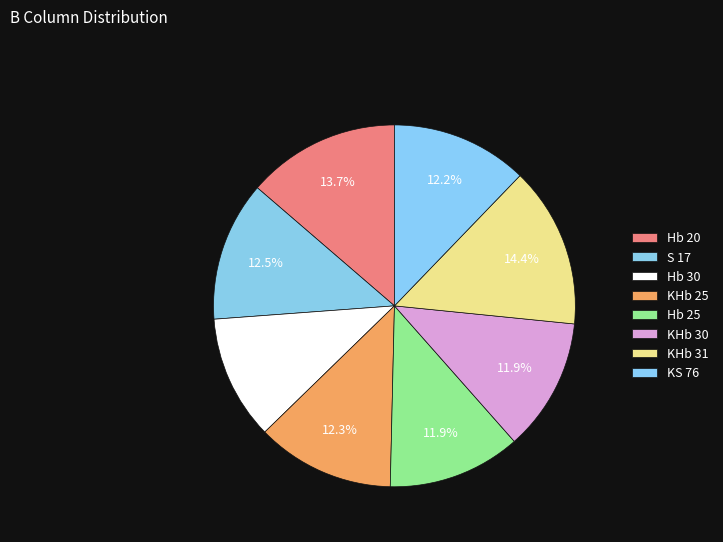

What is the largest slice in the pie chart?

KHb 31